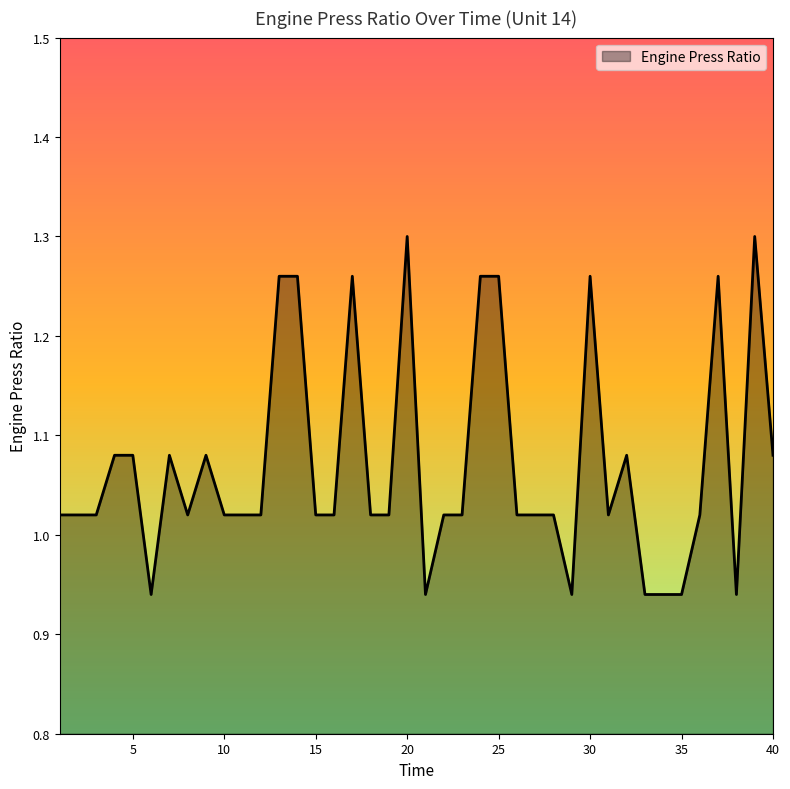

Does the chart have visible grid lines?

No